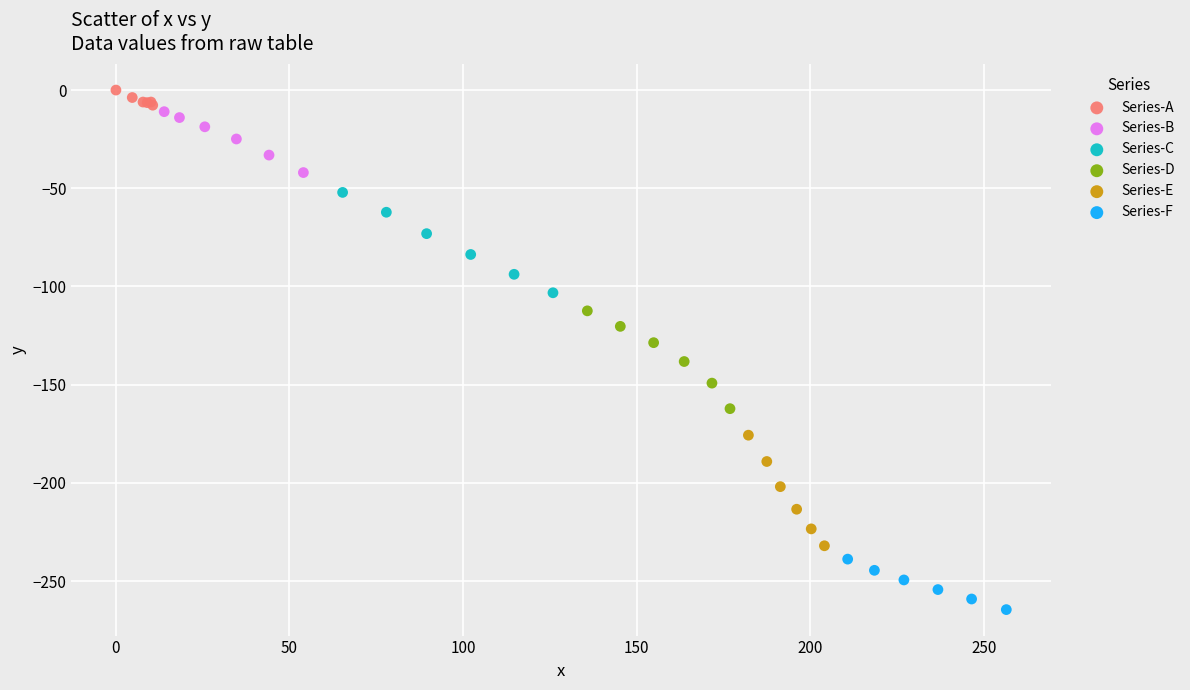

Which series reaches the minimum Y coordinate?

Series-F